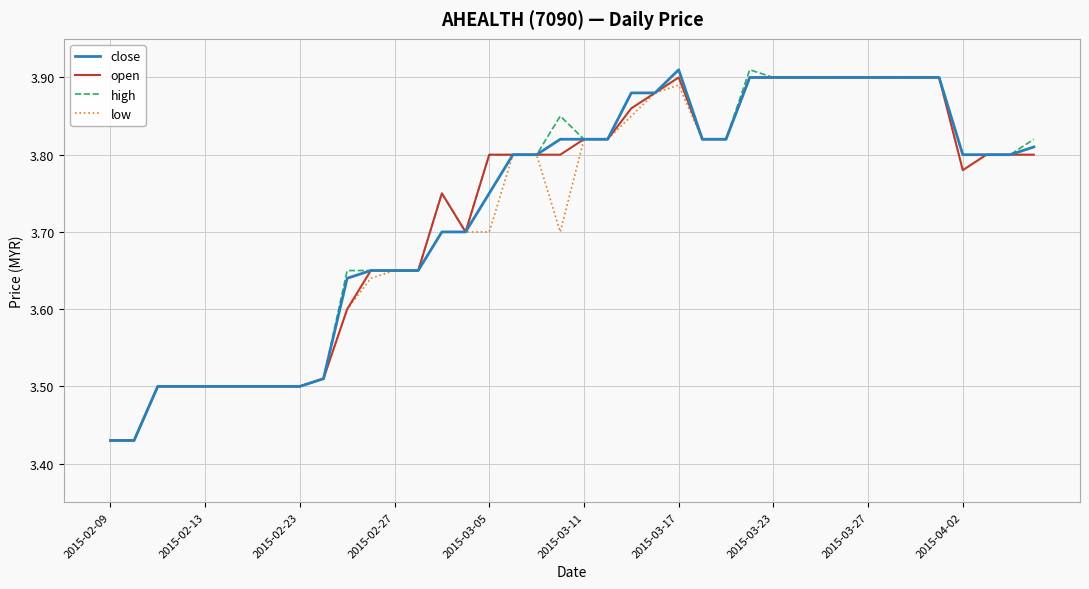

Is it true that close equals 2.5 at 2015-03-05?

False